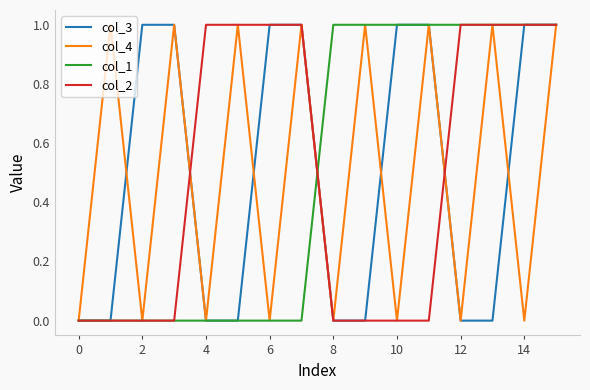

The col_2 series shows 1 at 2. True or false?

False